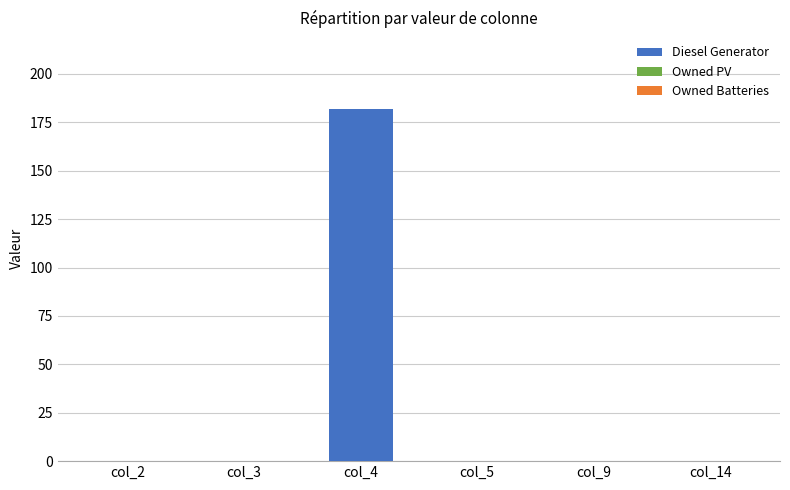

Is it true that the value at col_5 is 0?

True